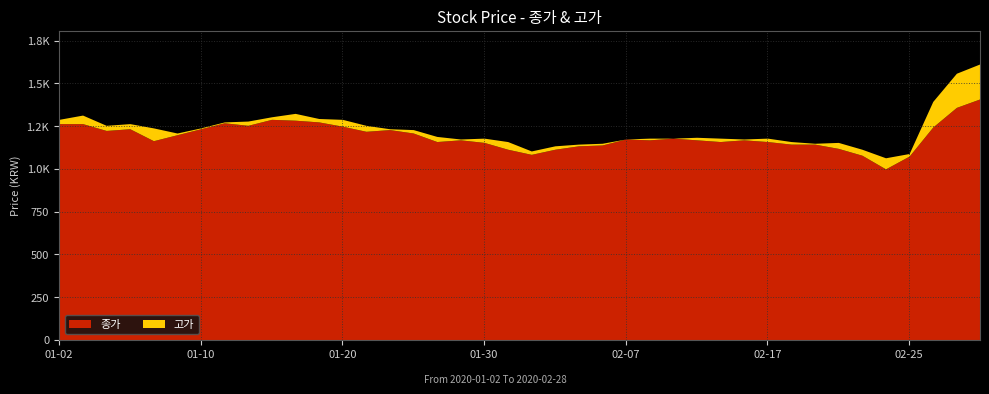

How many values in the 종가 series exceed 1175?

19